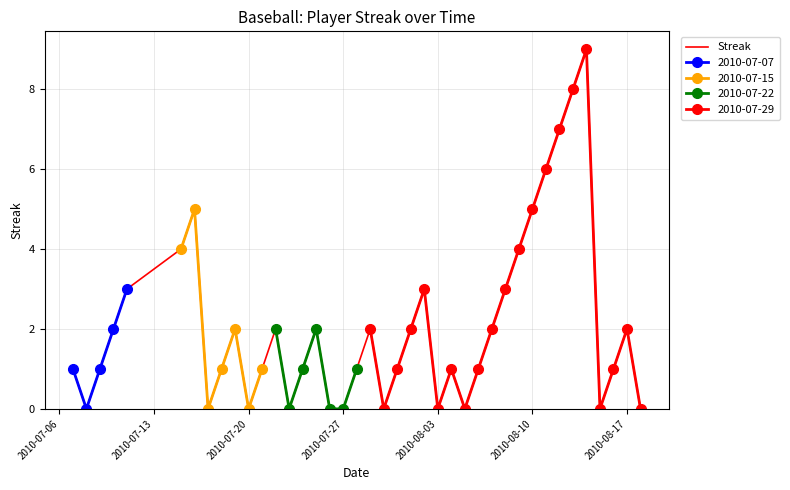

The Streak series shows 6 at 2010-08-03. True or false?

False